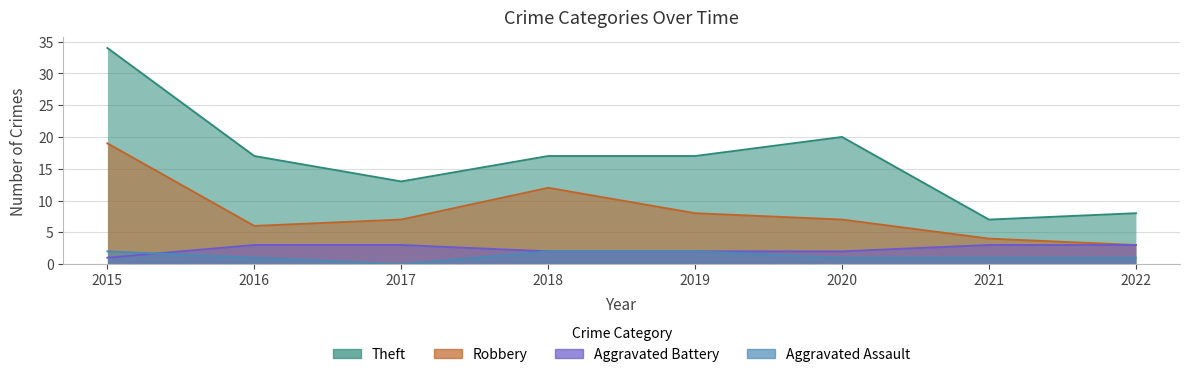

At which category is the sum across all series the highest?

2015